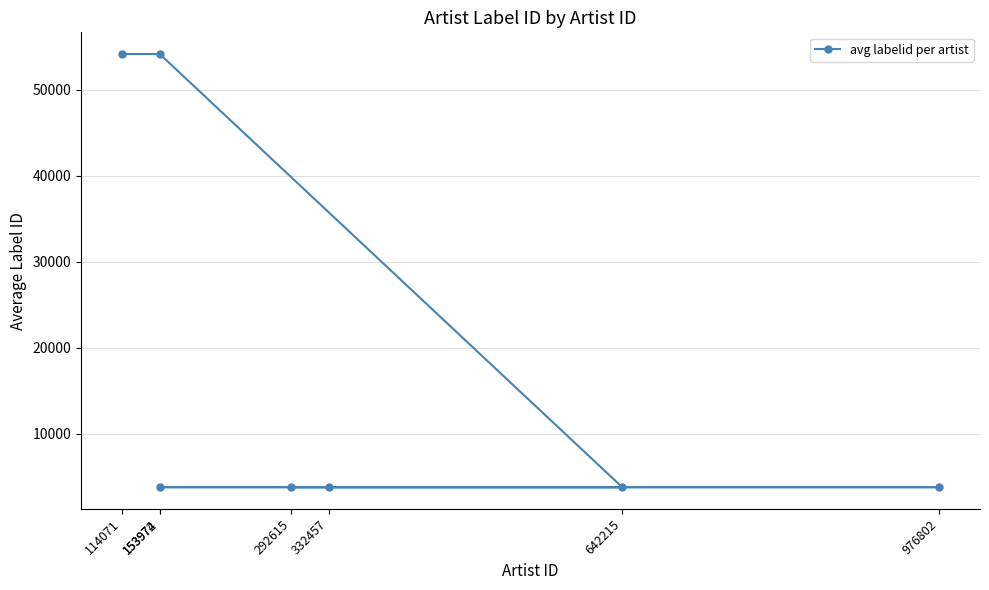

What is the value of the 6th point from the left?

3808.5